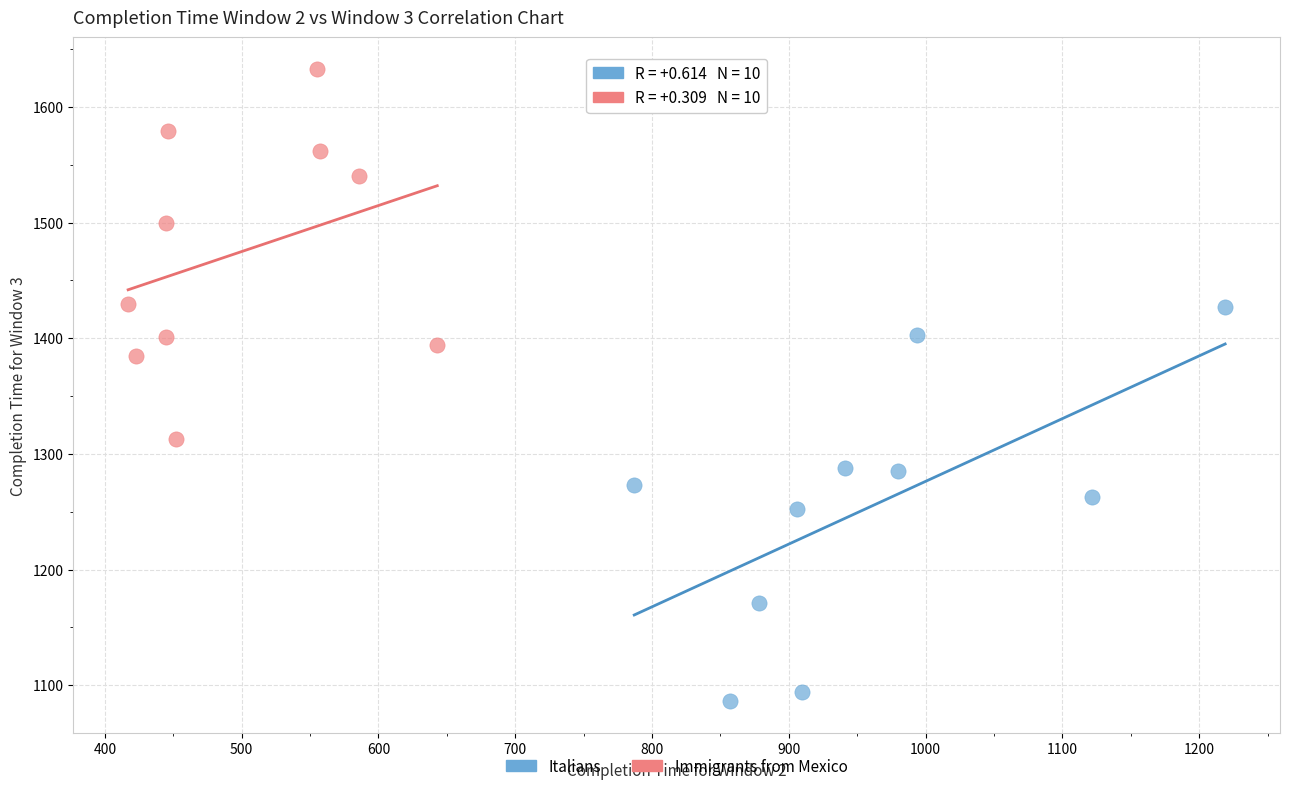

Which series contains the lowest Y value?

Italians